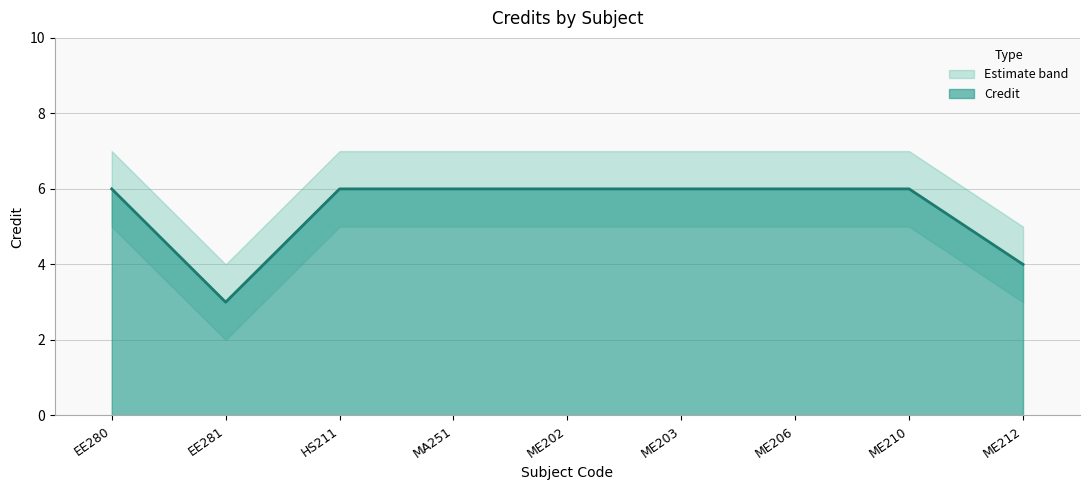

Reading left to right, list all the values displayed in this chart.

Credit: 6	3	6	6	6	6	6	6	4
Credit_upper: 7	4	7	7	7	7	7	7	5
Credit_lower: 5	2	5	5	5	5	5	5	3